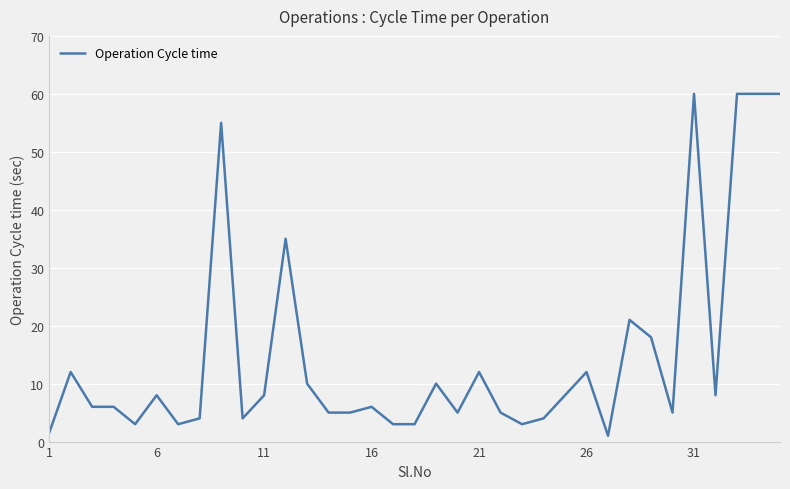

What is the greatest value displayed?

60.0